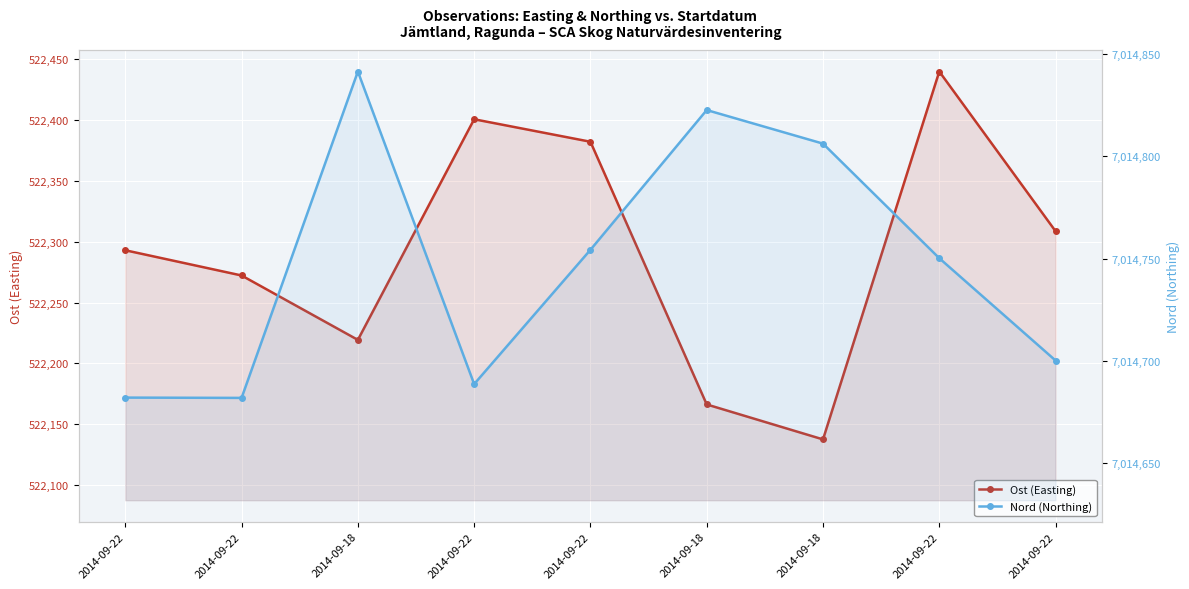

True or false: Ost (Easting) has more than 1 points higher than both neighbors.

True